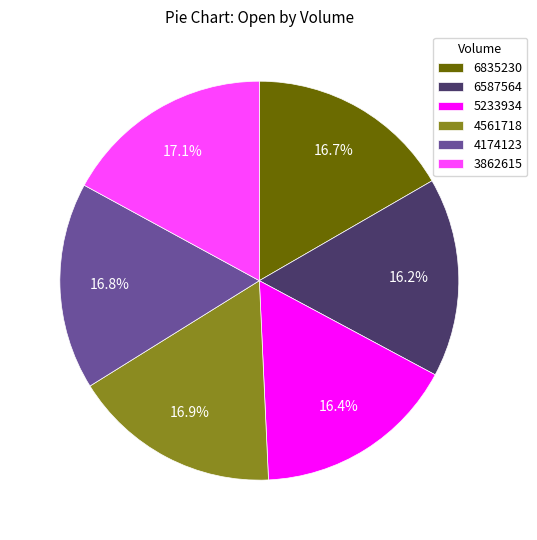

Between 6587564 and 4561718, which is larger?

4561718